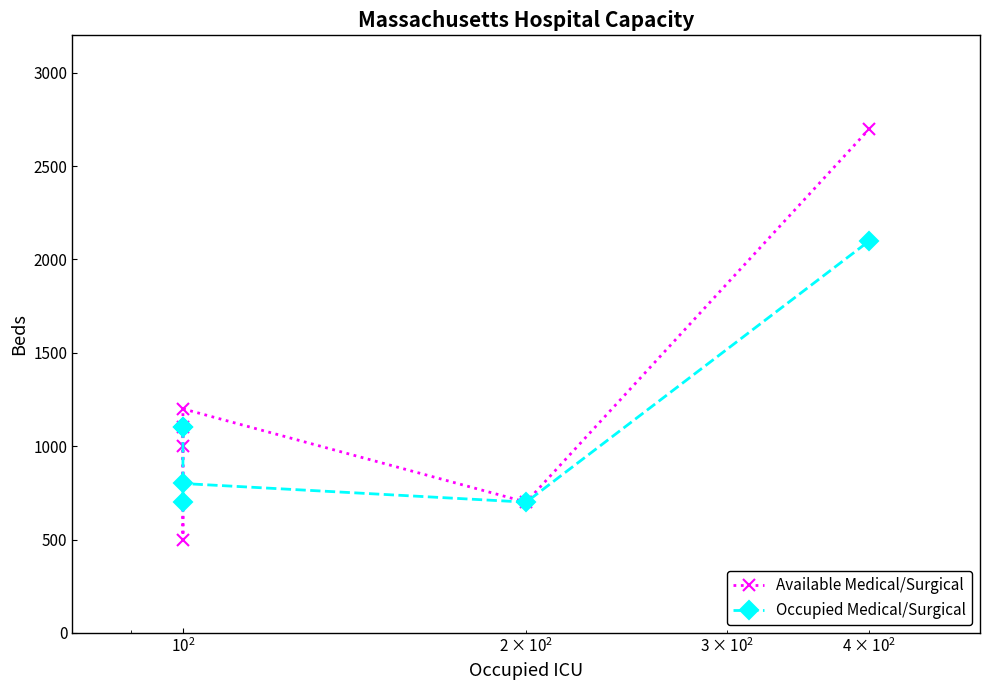

The value of Occupied Medical/Surgical at $\mathdefault{10^{2}}$ is 700. True or false?

True